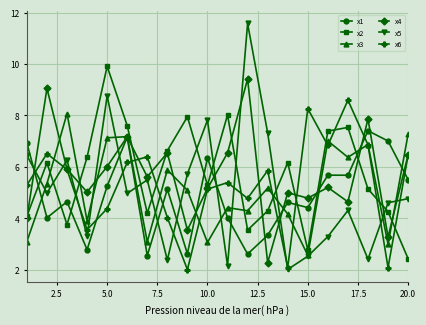

After their last crossing, which series has the higher values: x1 or x6?

x6